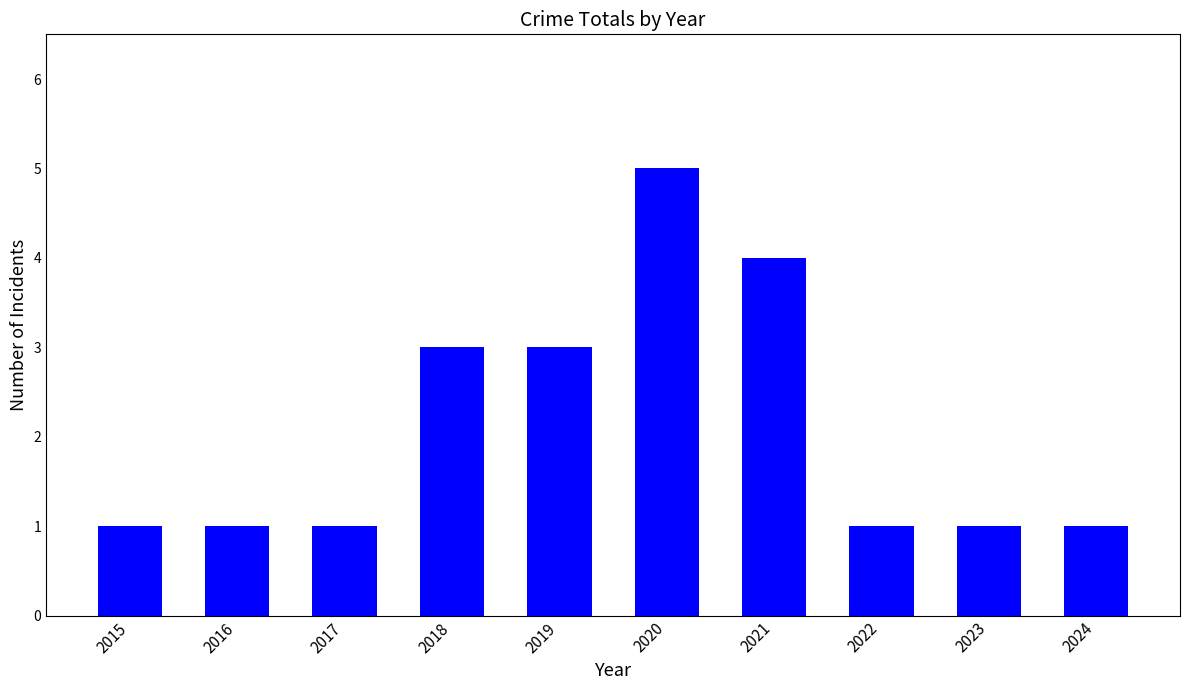

Count the values in the range 1 to 3.

8